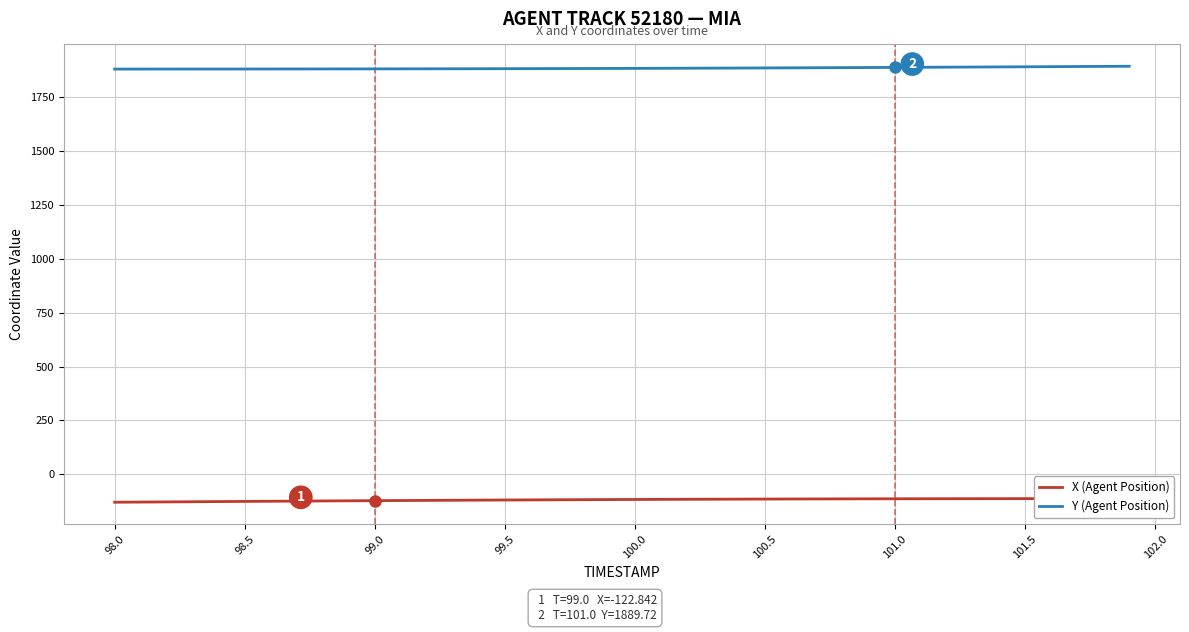

What are all the series names shown in the legend?

X (Agent Position), Y (Agent Position)